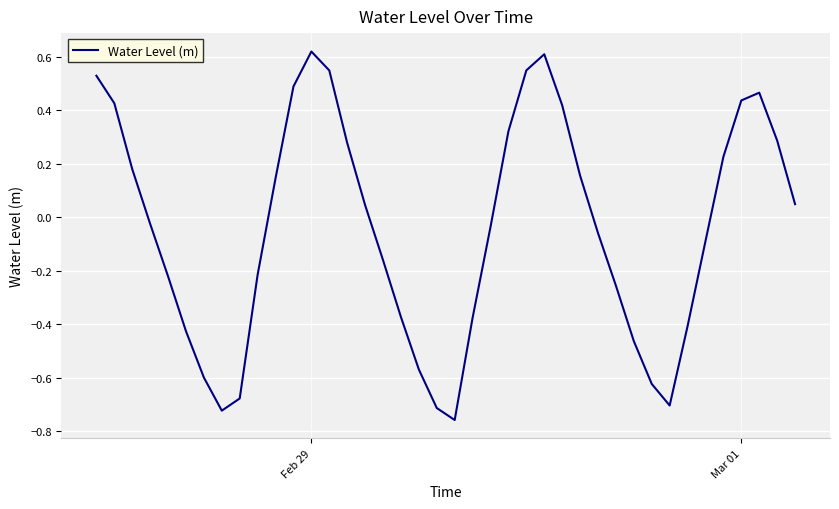

What is the difference between the maximum and minimum values?

1.4